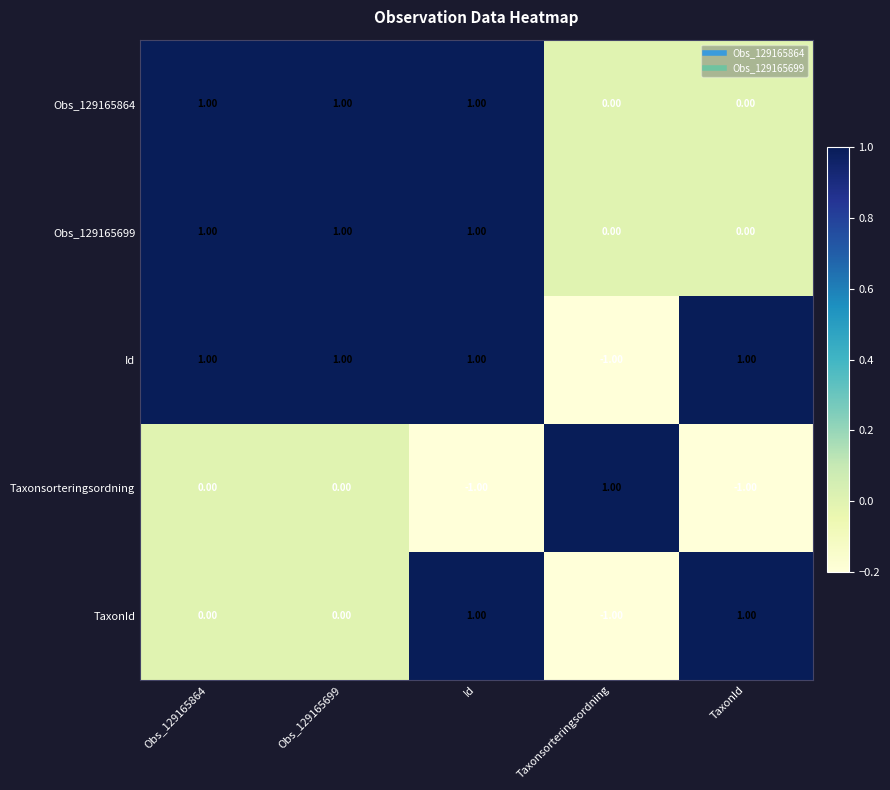

Is the value of TaxonId at Obs_129165864 greater than the value of Obs_129165864 at Obs_129165864?

No